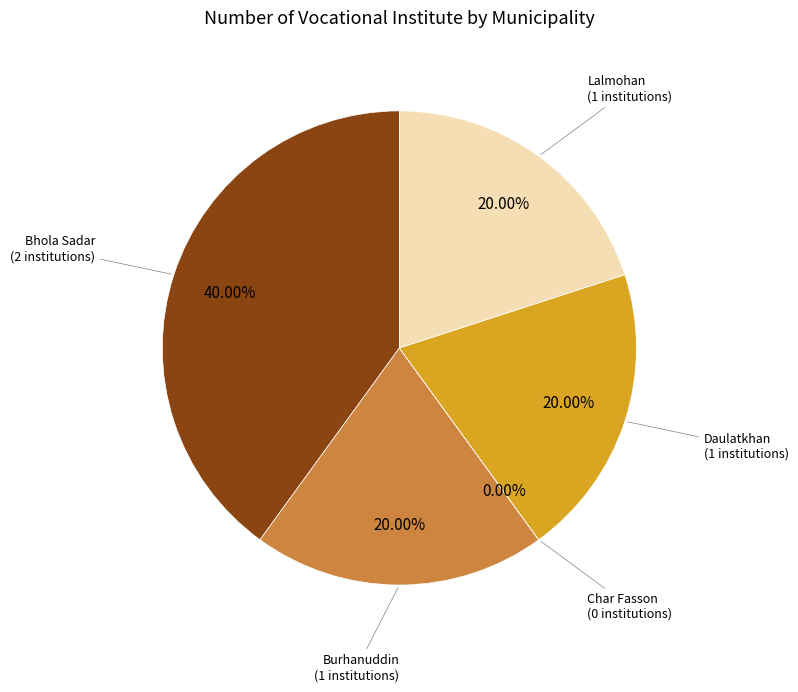

To the nearest percent, what is the average slice percentage?

20%